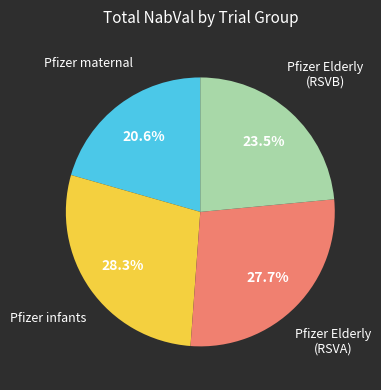

How many segments does this pie chart have?

4